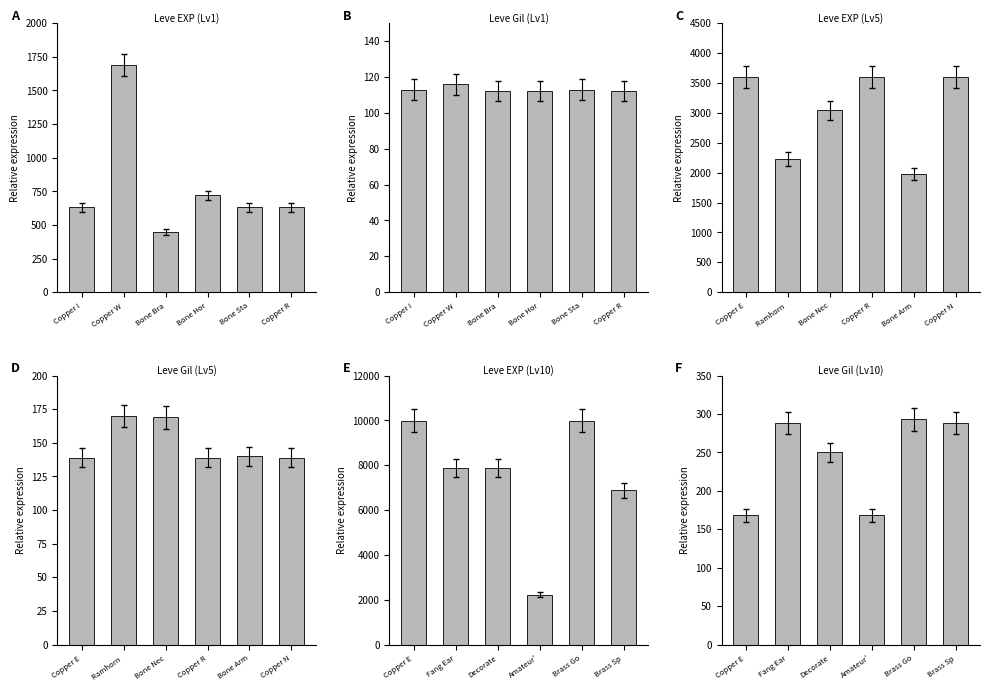

Are the bars grouped side by side (vs. stacked)?

Yes